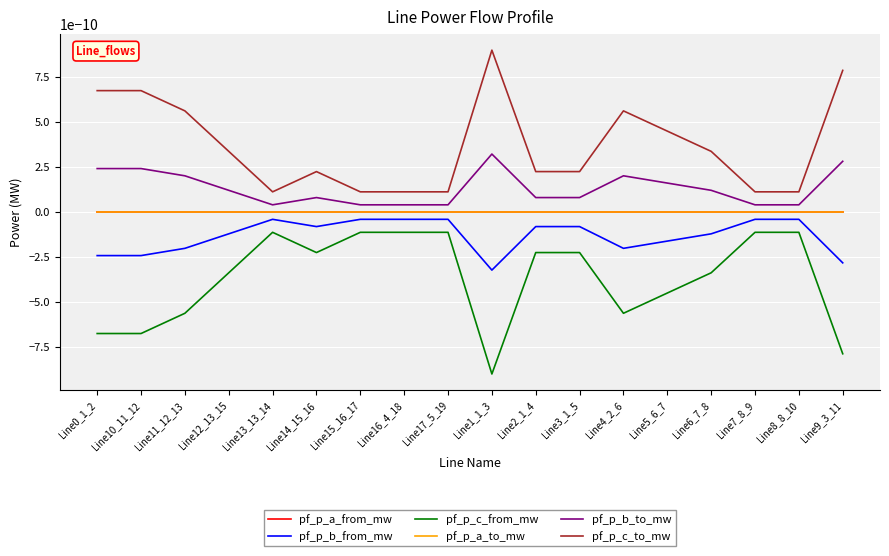

List the series in order of their peak value, highest first.

pf_p_c_to_mw, pf_p_b_to_mw, pf_p_a_from_mw, pf_p_a_to_mw, pf_p_b_from_mw, pf_p_c_from_mw